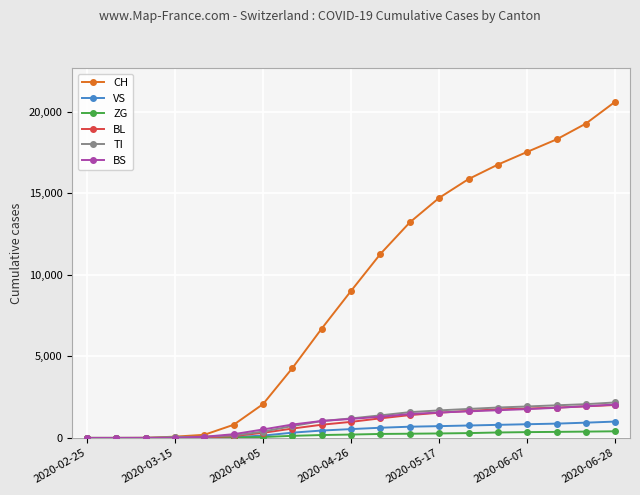

What is the difference between the second highest and minimum values in the VS series?

936